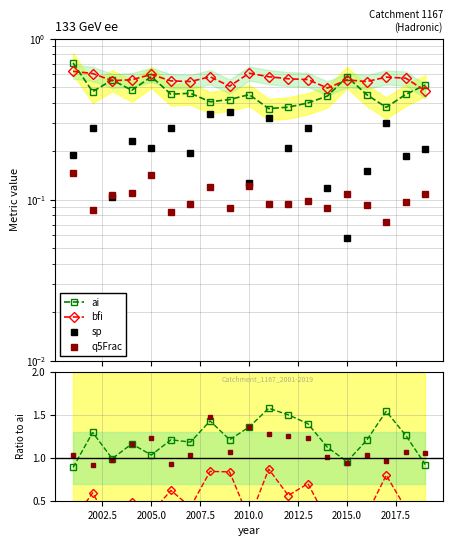

What is the average value of the ai series?

0.5